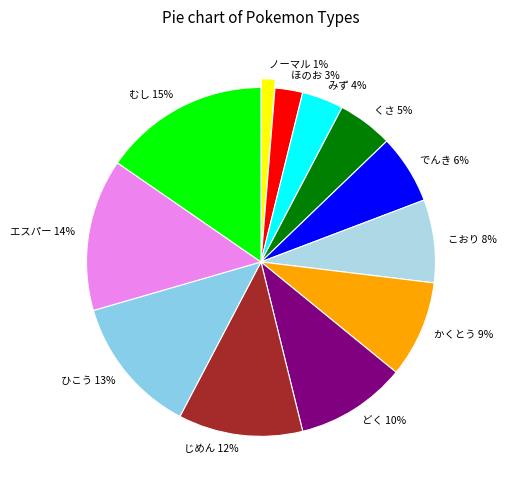

Combined, do ノーマル 1% and むし 15% account for over 50%?

No